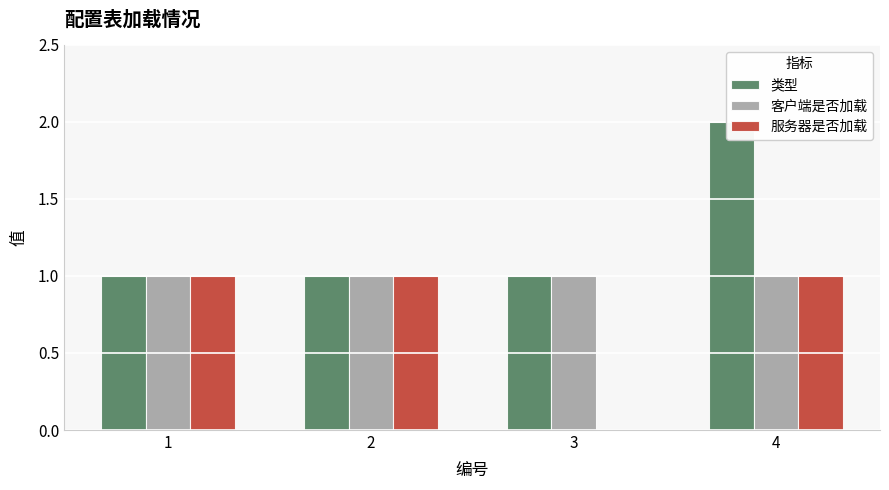

What is the sum of the 服务器是否加载 values at 2 and 1?

2